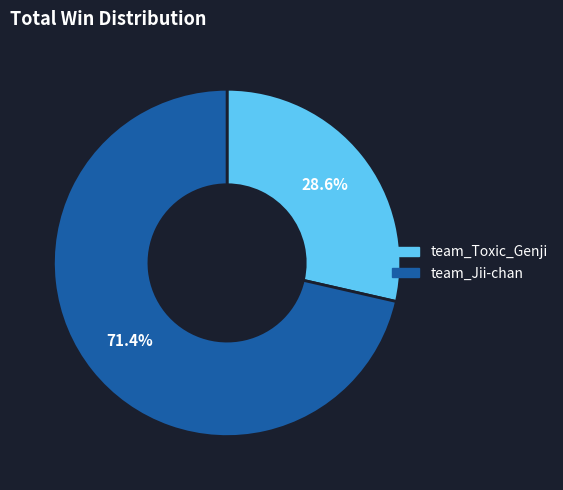

What is the smallest slice in the pie chart?

team_Toxic_Genji